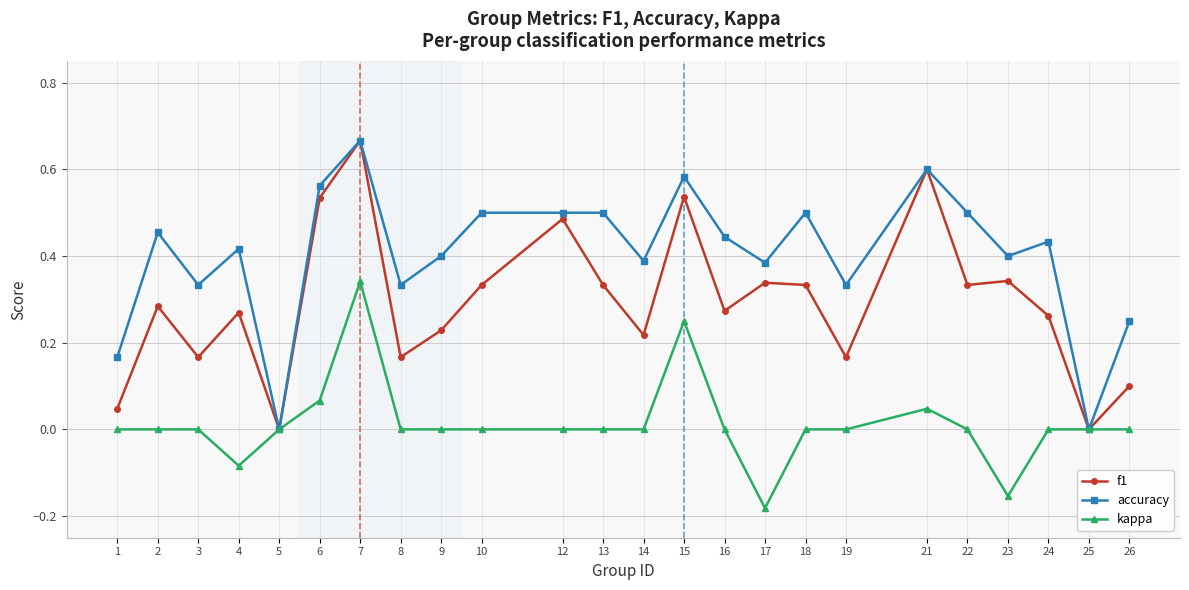

Does the chart display data point markers on the line(s)?

Yes